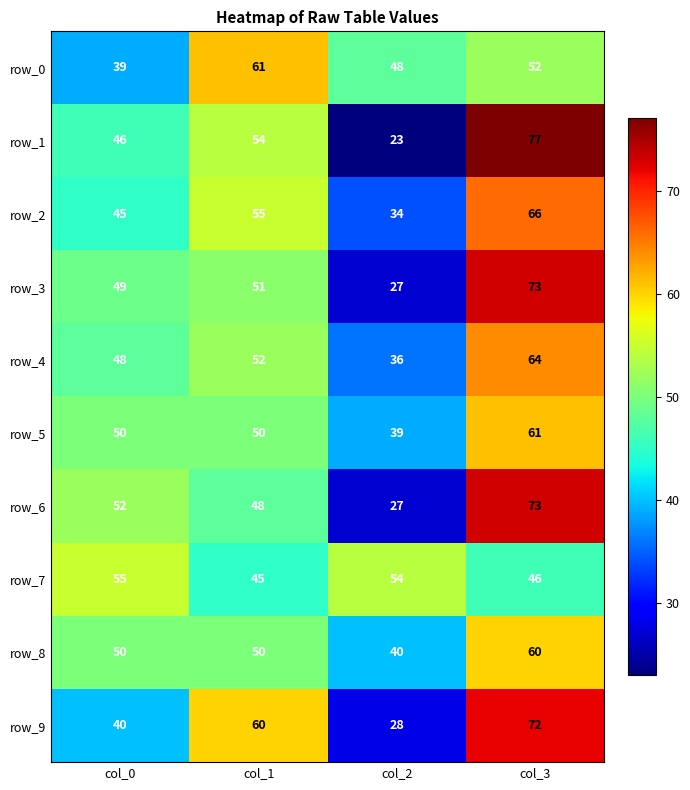

Which series changed the most between col_0 and col_2?

row_6